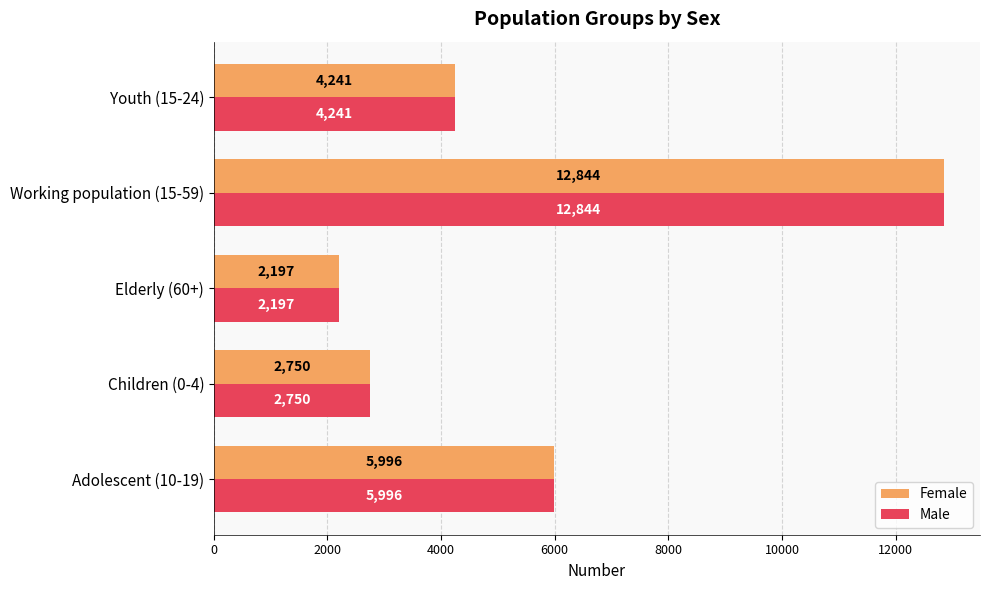

What is the difference between the maximum and minimum values in the Female series?

10647